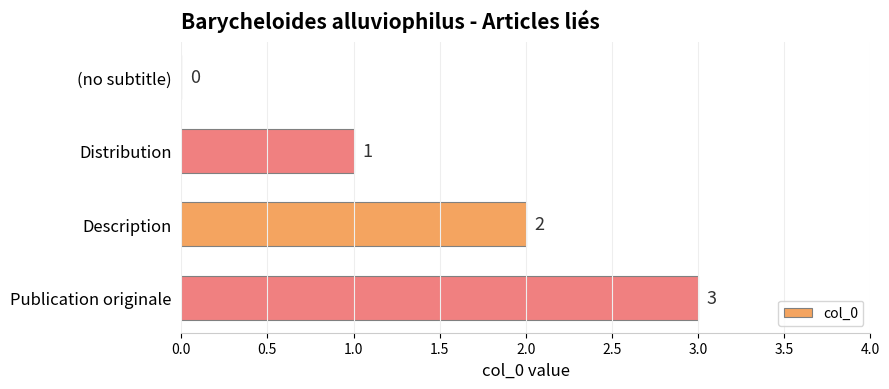

What is the maximum value shown in the chart?

3